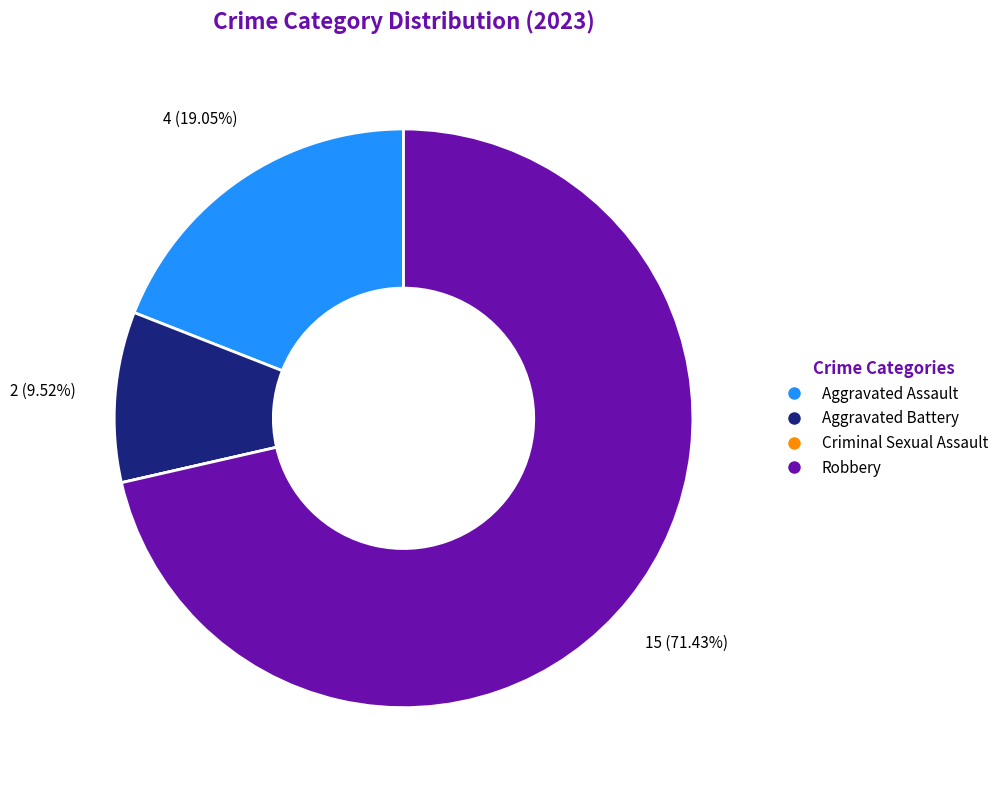

Which slice is the largest?

Robbery